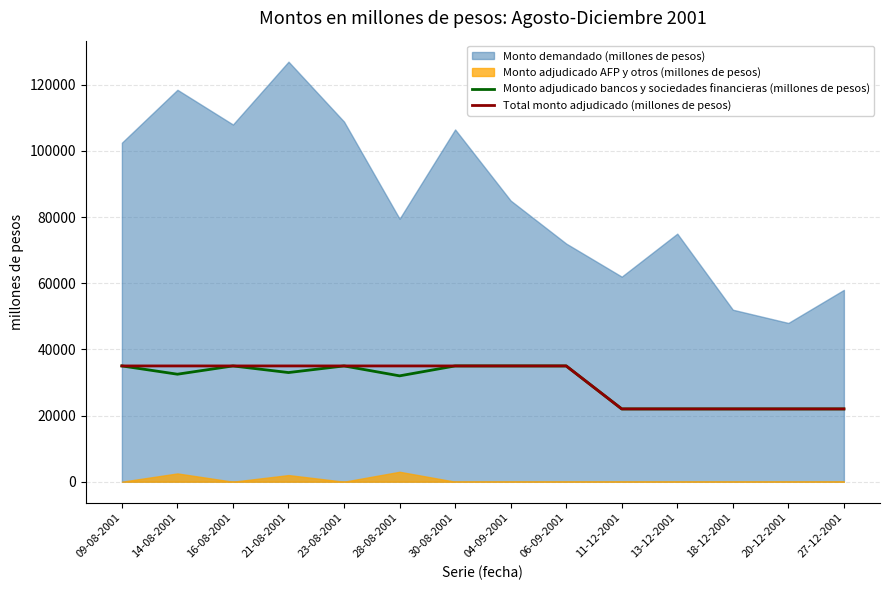

What is the average value of the Monto adjudicado bancos y sociedades financieras (millones de pesos) series?

29821